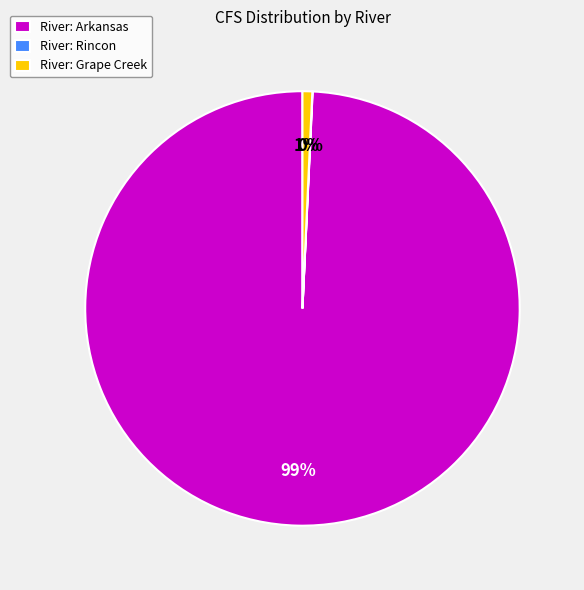

True or false: River: Grape Creek accounts for 9% of the total.

False